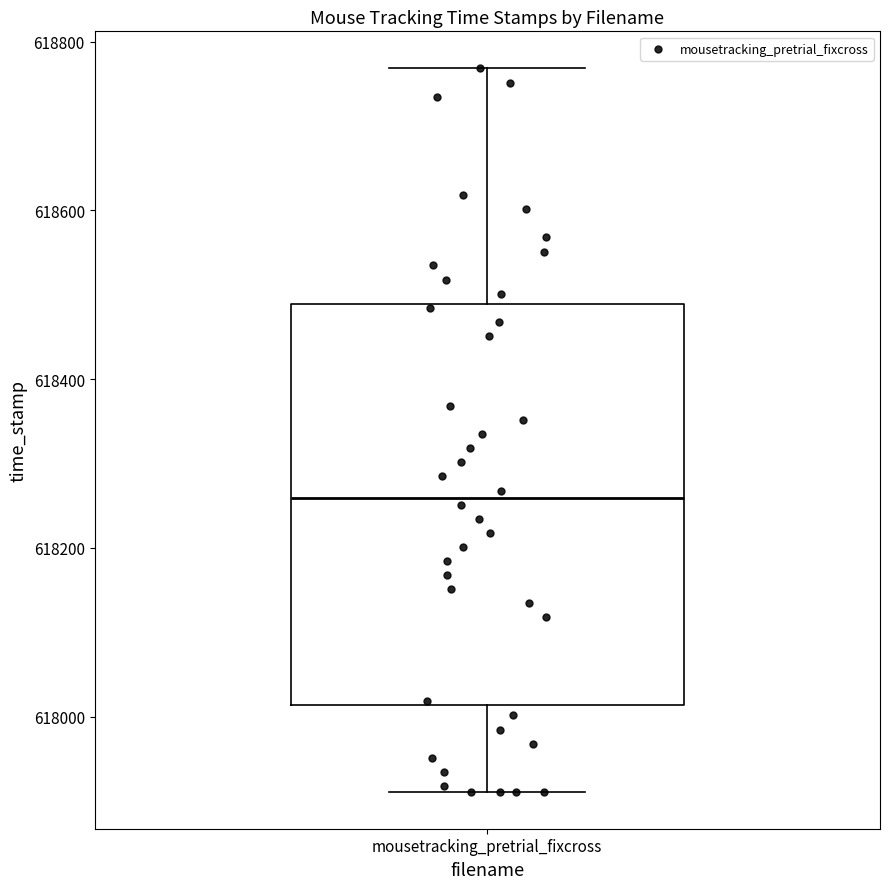

Read this box plot against the y-axis: the position of the median line, the range covered by the box, and the ends of both whiskers. The values are not printed on the chart, so give them approximately, as read against the axis.

median 618260, box 618020 to 618480, whiskers 617920 to 618760